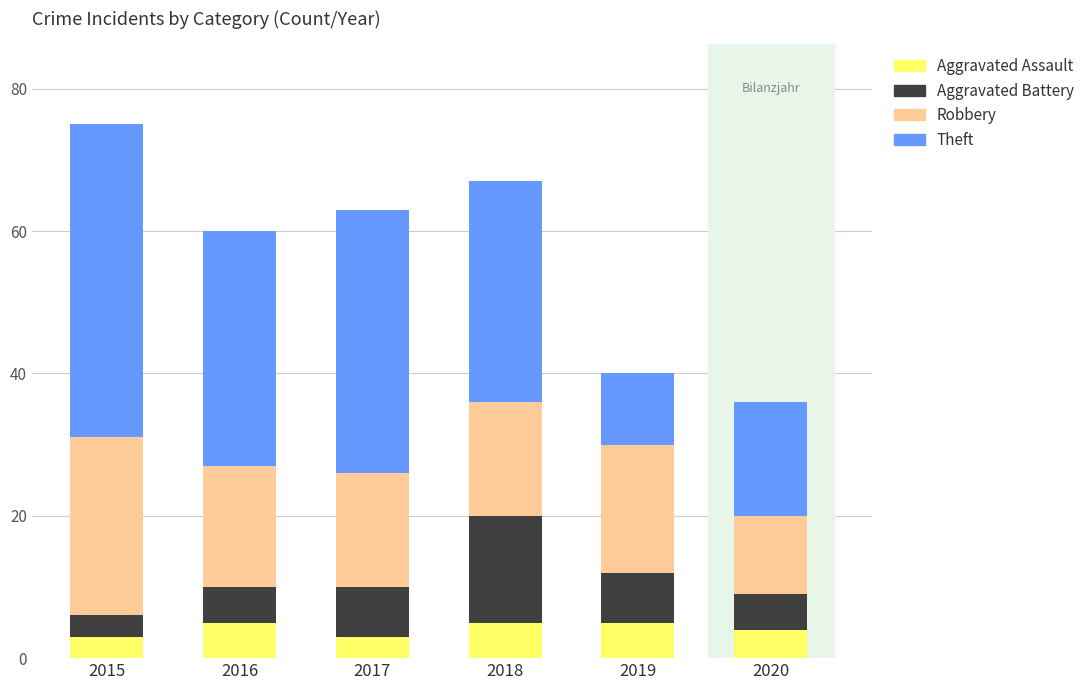

Reading right to left, transcribe the values for Aggravated Assault.

2020=4	2019=5	2018=5	2017=3	2016=5	2015=3